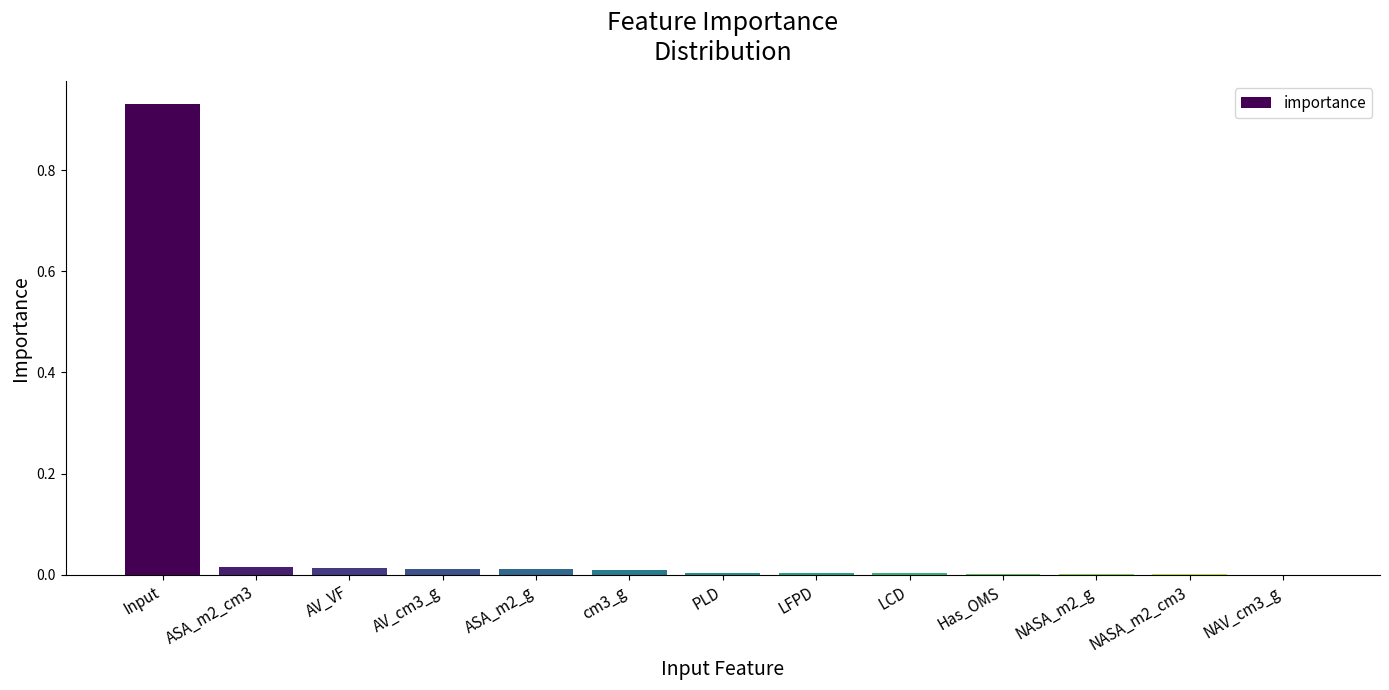

What is the sum of all values?

1.0